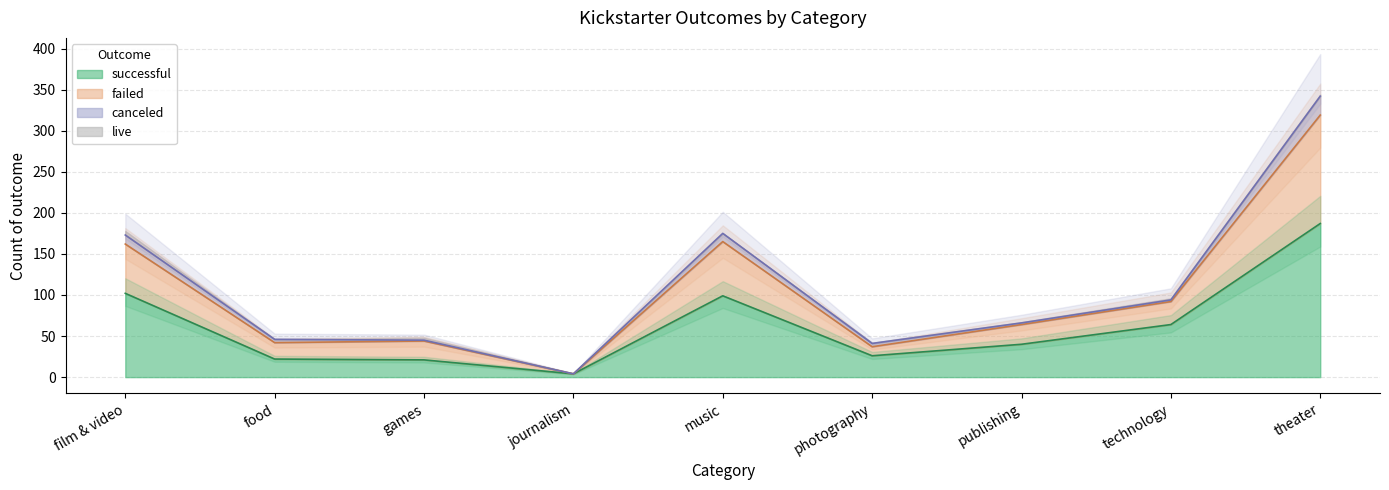

At which category does failed reach its first local valley?

journalism